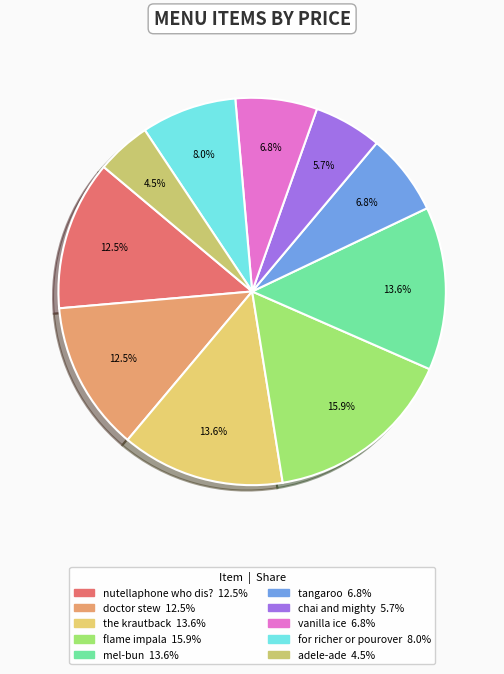

How many segments does this pie chart have?

10